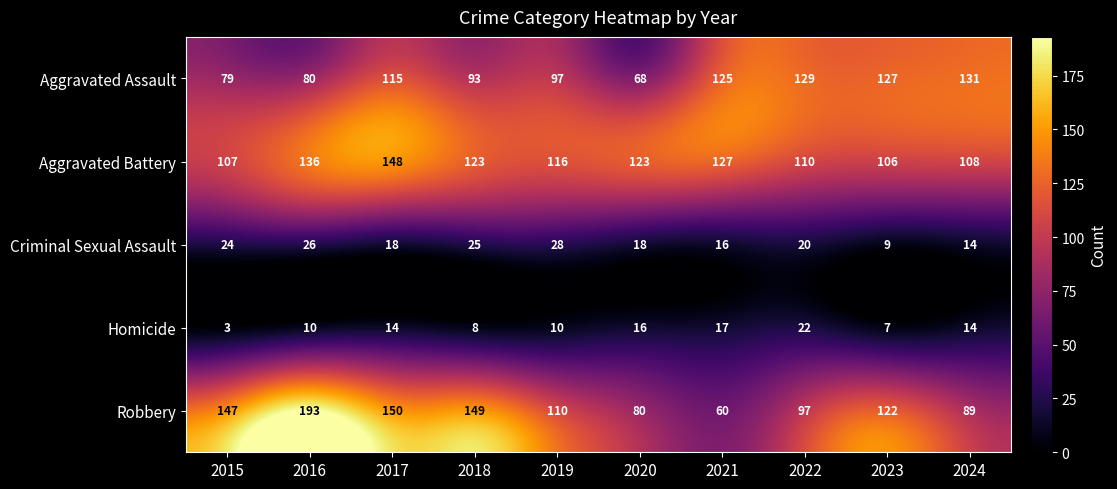

Rank the series by their maximum value, from lowest to highest.

Homicide, Criminal Sexual Assault, Aggravated Assault, Aggravated Battery, Robbery